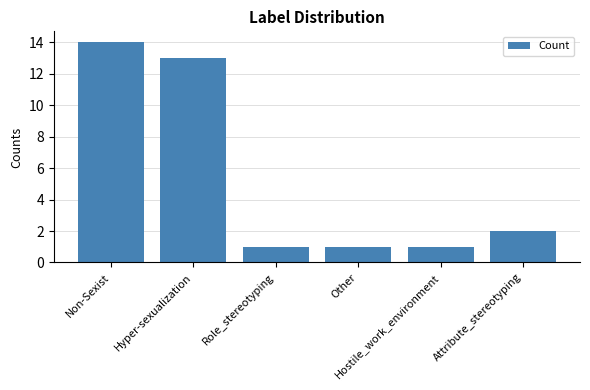

What is the sum of all values?

32